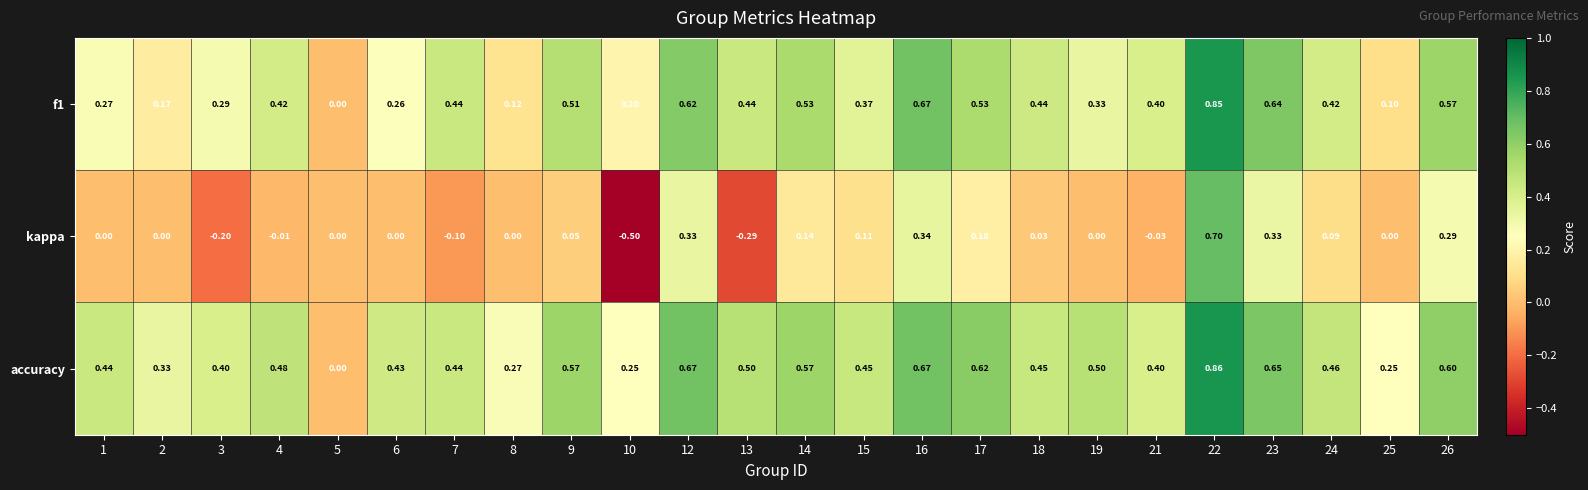

Which series has the largest total across all categories?

accuracy